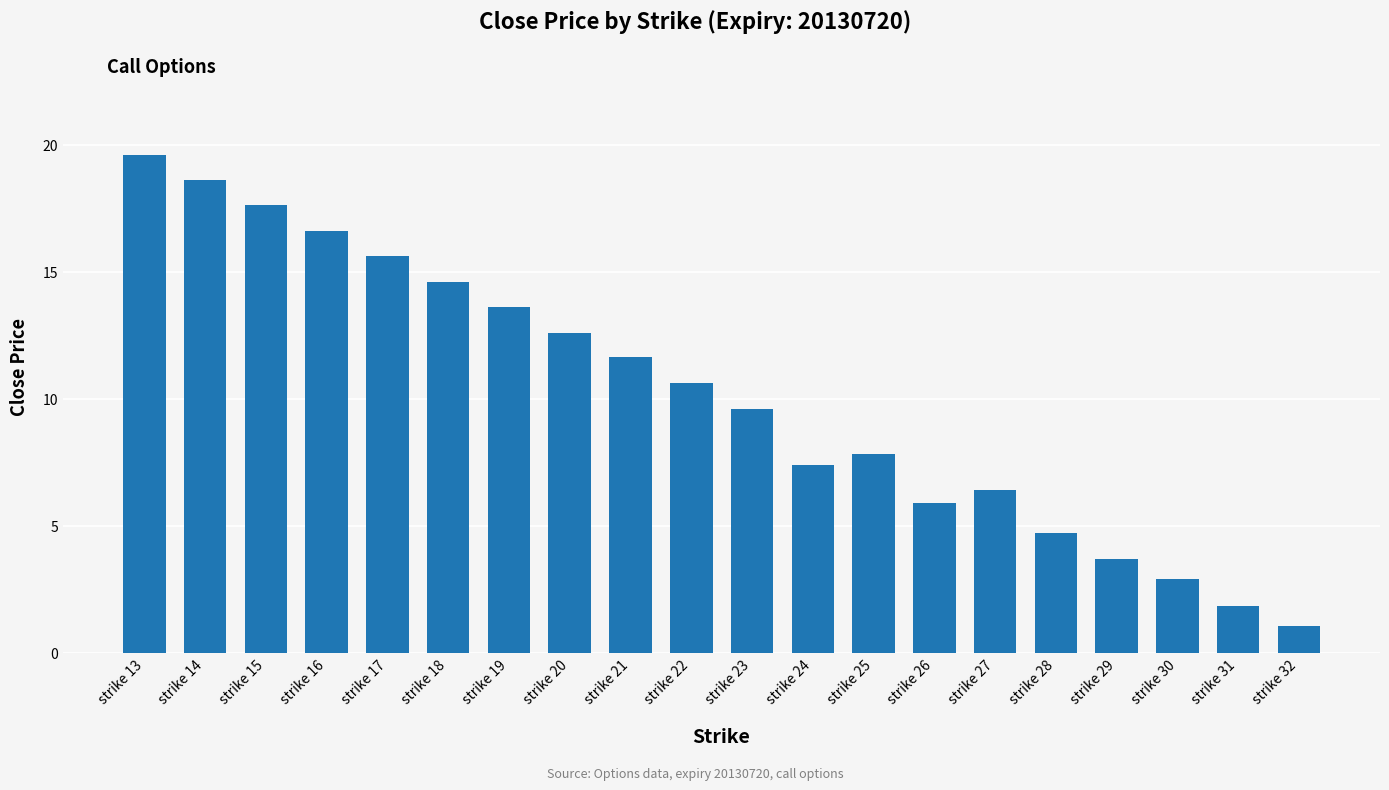

Between strike 21 and strike 30, which is larger?

strike 21